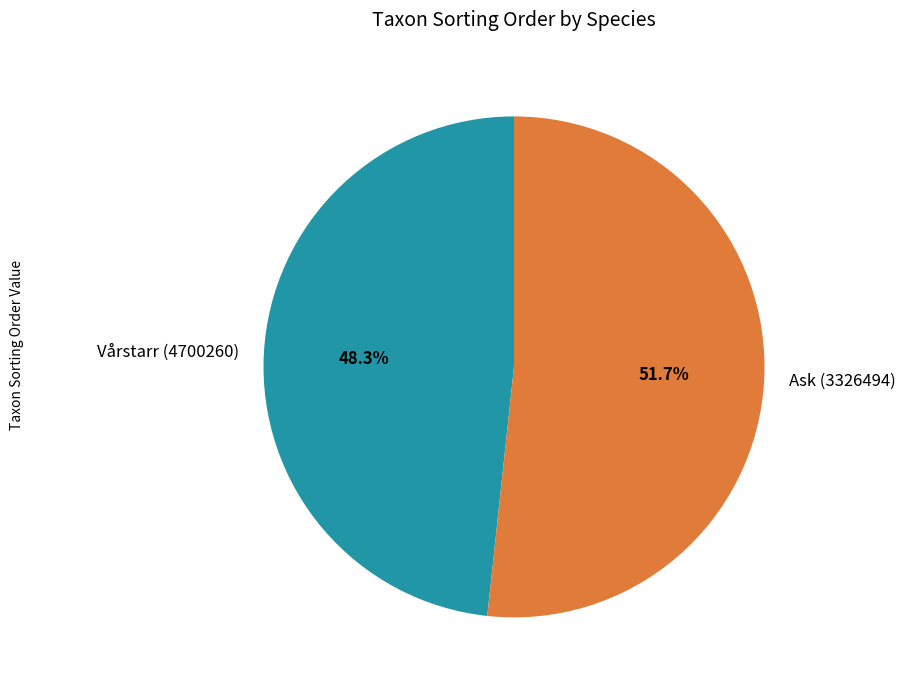

Approximately how many times larger is the value at Ask (3326494) compared to Vårstarr (4700260)?

1.1